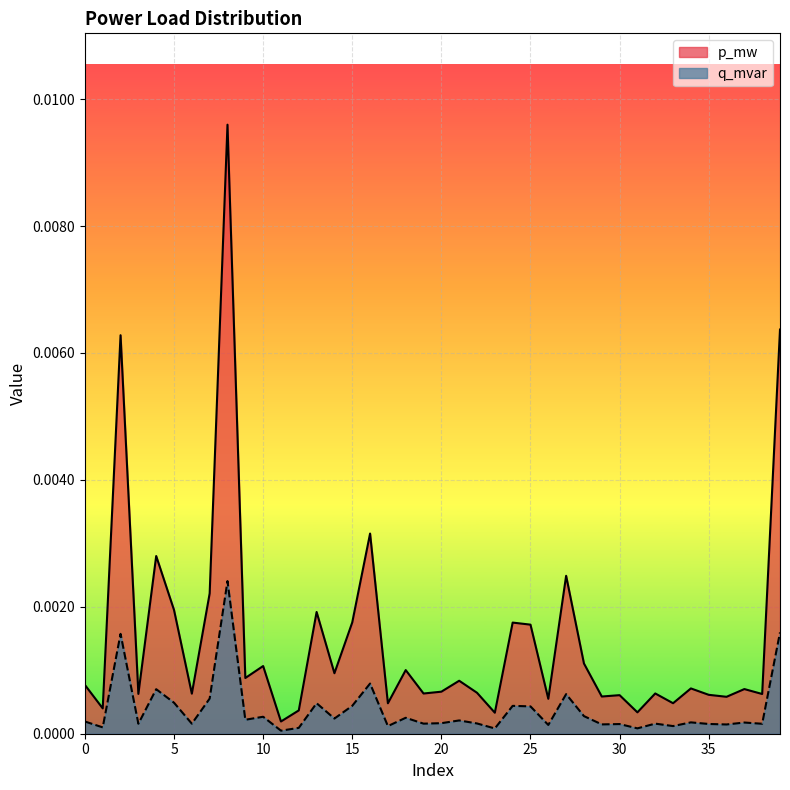

List the series in order of their overall mean, highest first.

p_mw, q_mvar